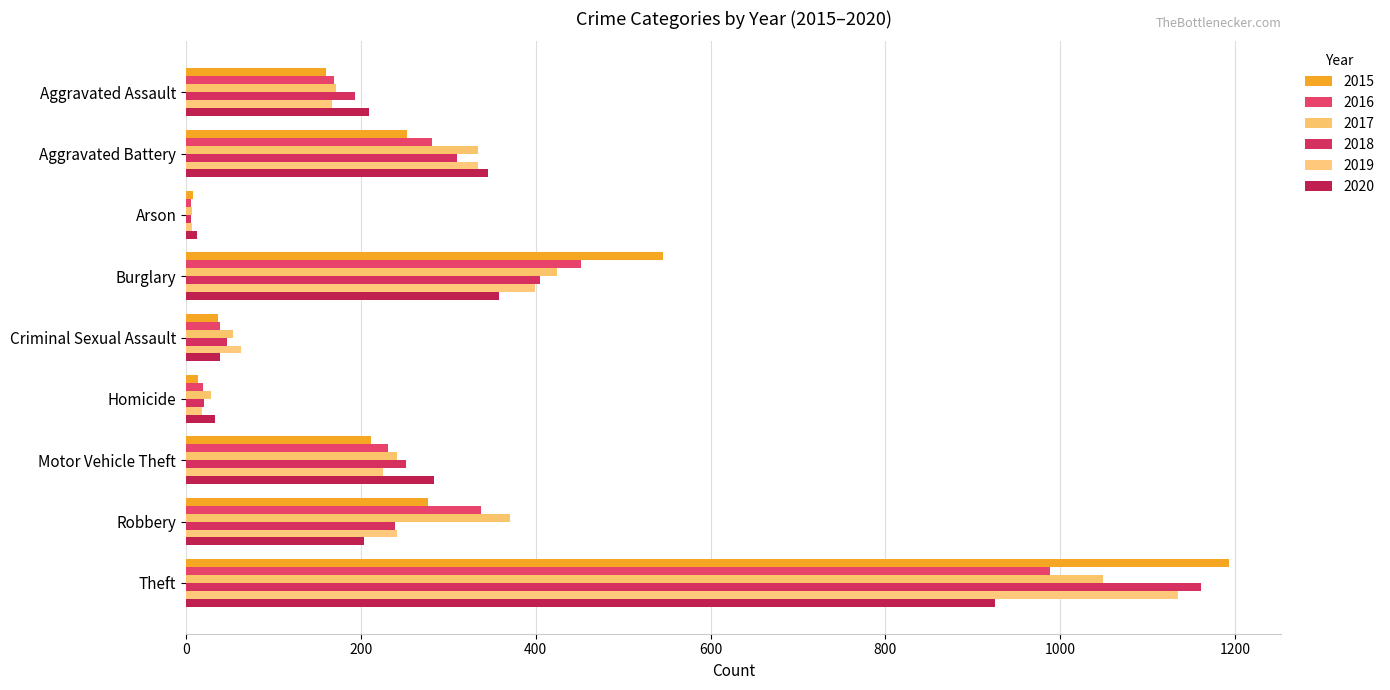

What value does the 2020 series have at Aggravated Battery, to the nearest 100?

300